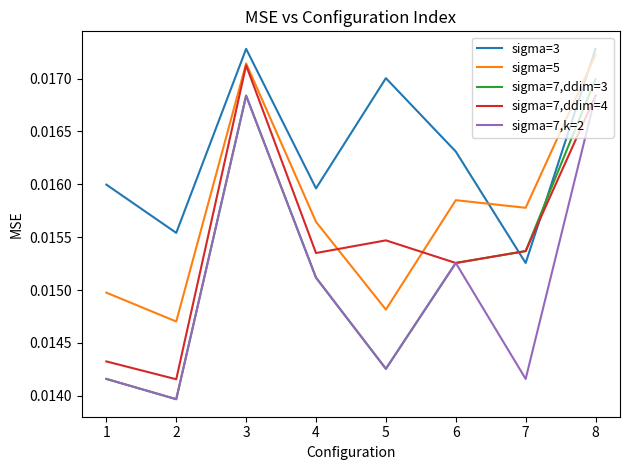

True or false: sigma=7,ddim=3 and sigma=5 cross at least once.

False